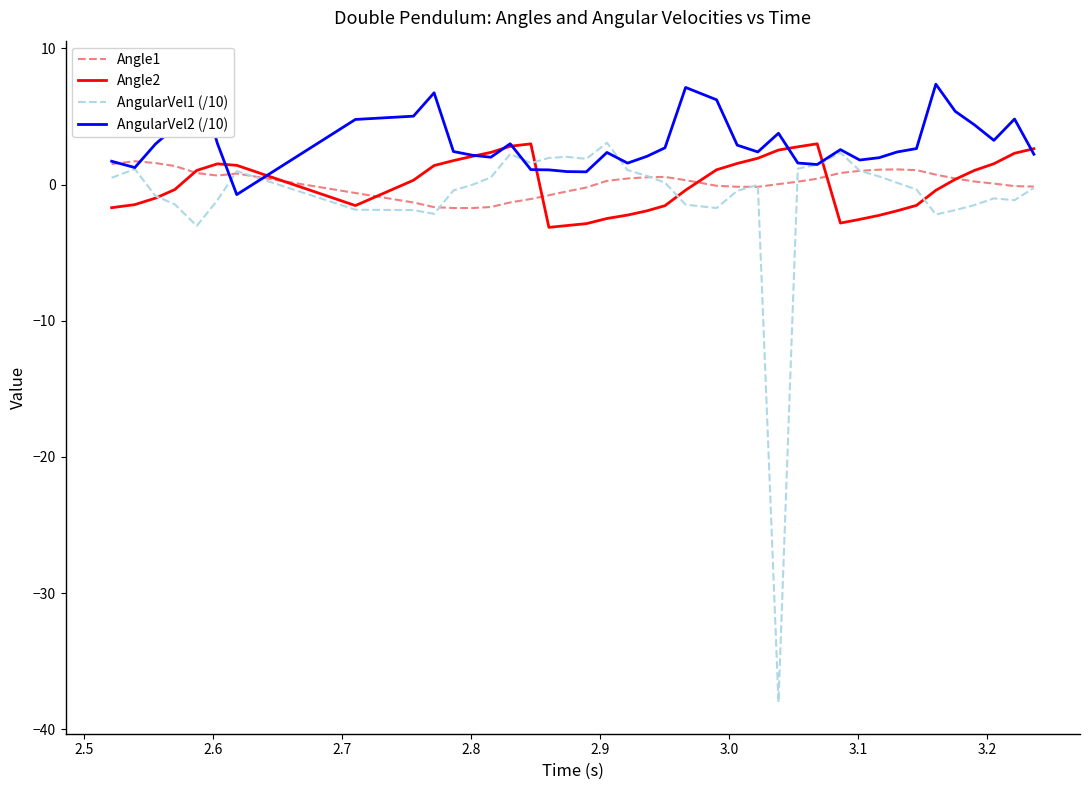

What is the minimum value for AngularVel1 (/10)?

-38.0